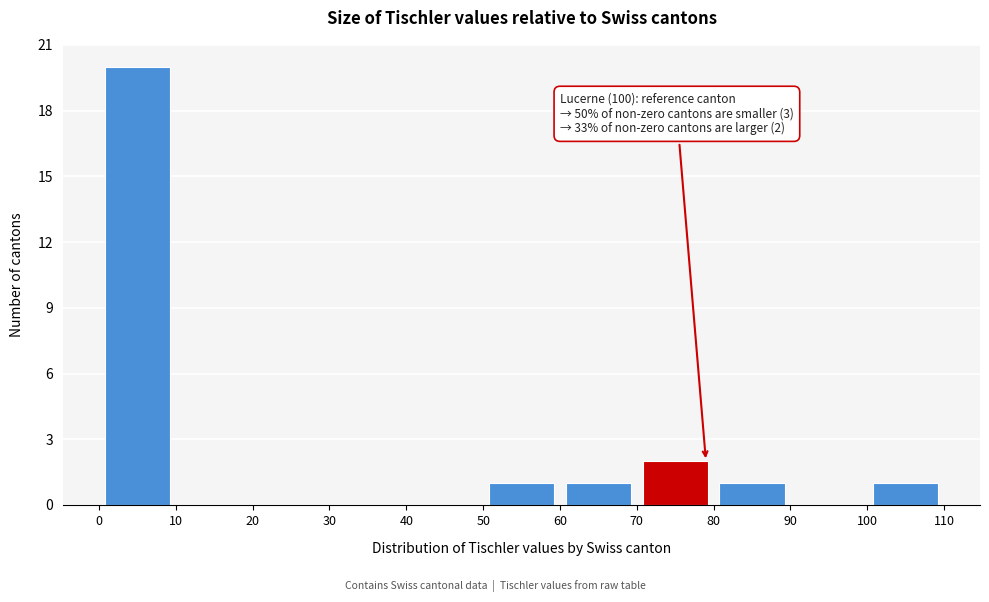

Which range on the x-axis has the tallest bar?

0 to 10